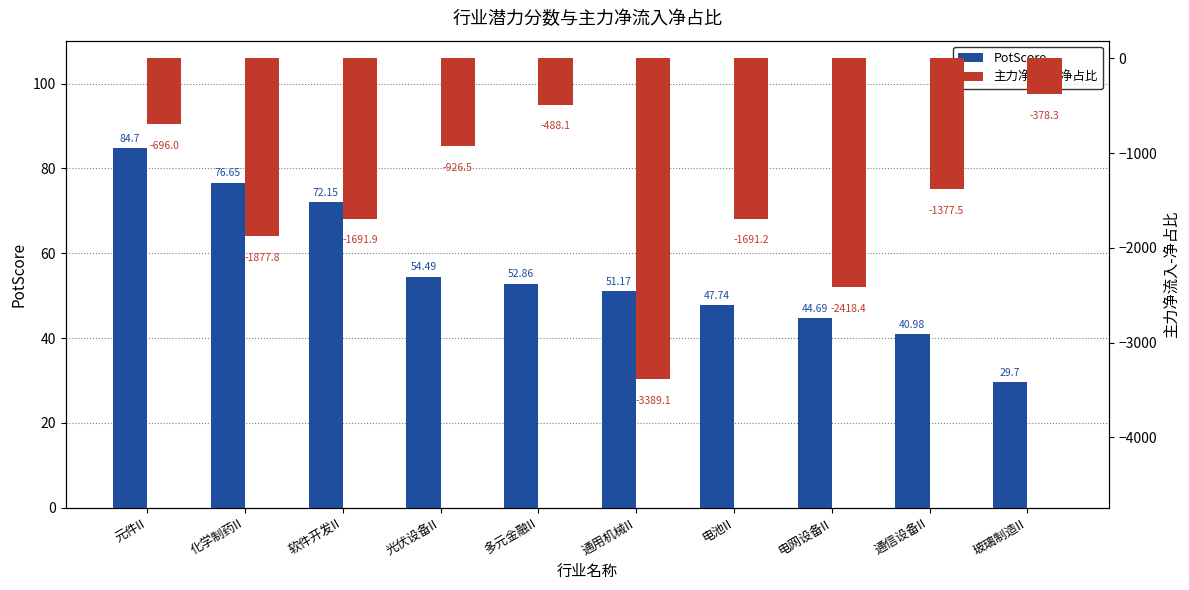

The PotScore series shows 54.5 at 光伏设备II. True or false?

True